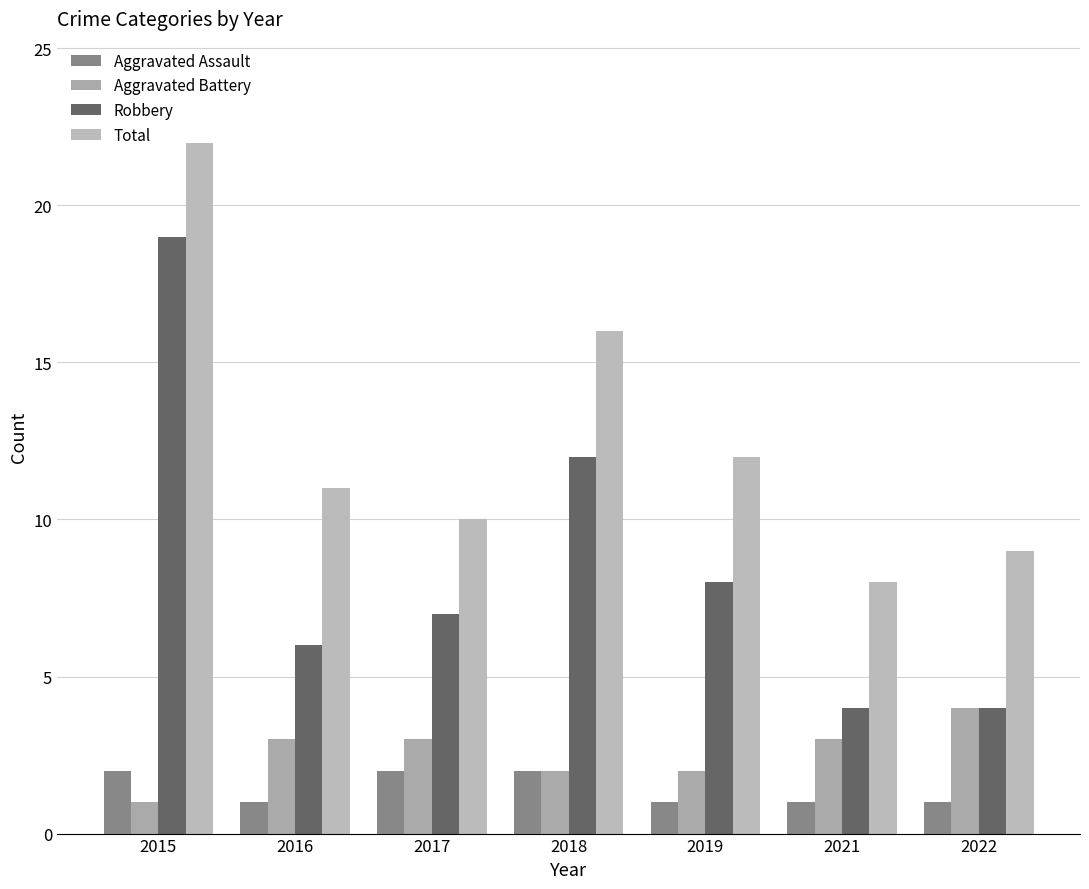

List the series in order of their peak value, highest first.

Total, Robbery, Aggravated Battery, Aggravated Assault